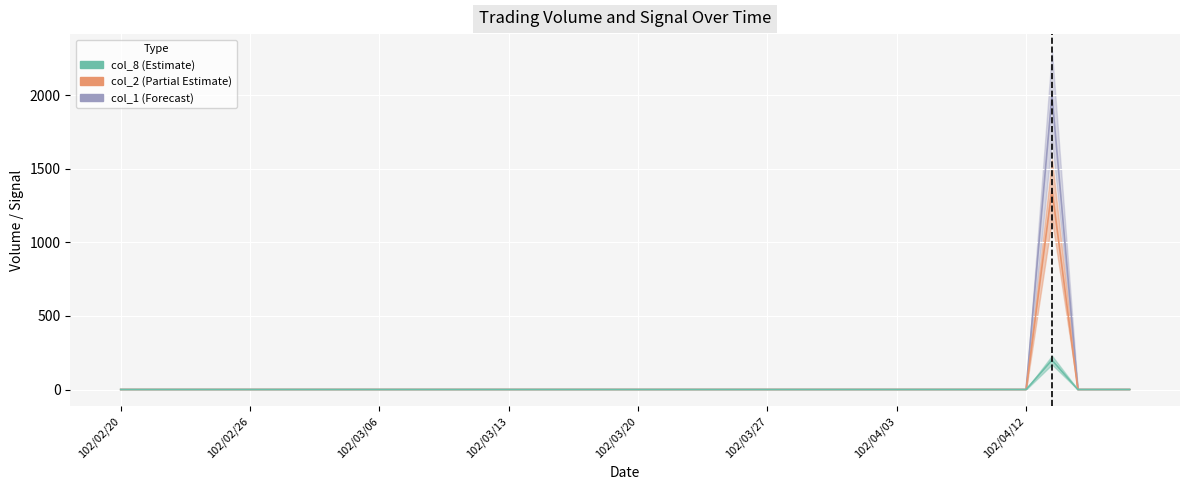

What is the difference between the maximum and minimum values in the col_2 series?

1360